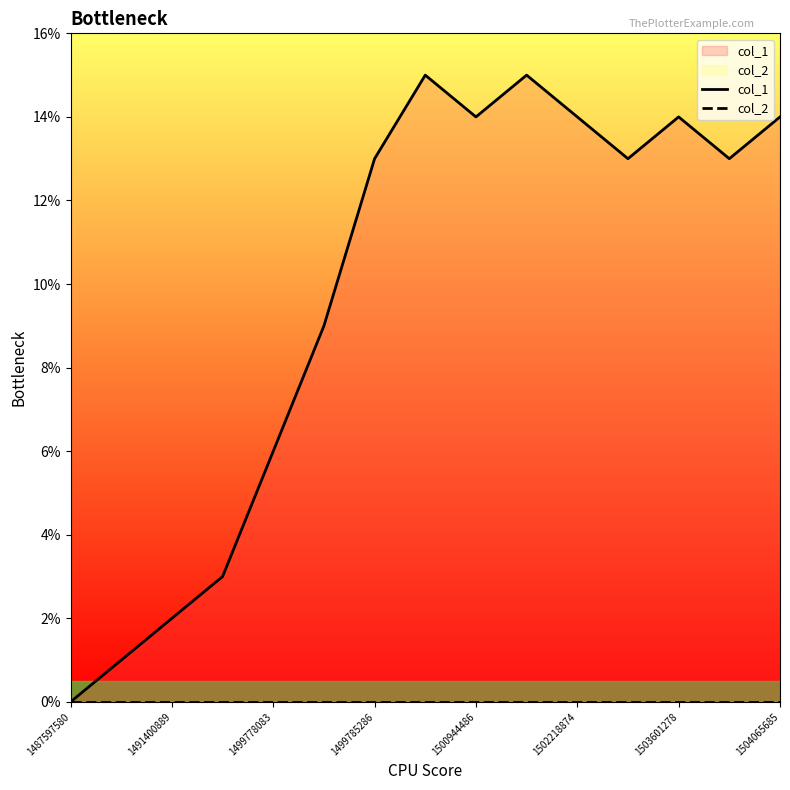

What is the maximum value shown in the chart?

15